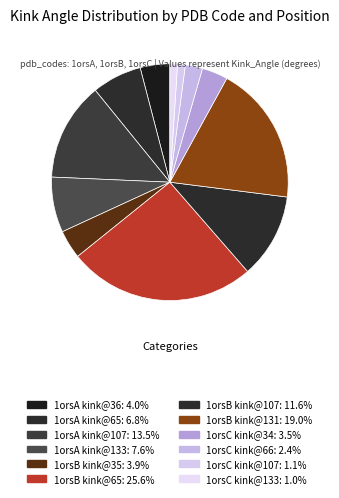

Rank the categories by value from lowest to highest.

1orsC_133, 1orsC_107, 1orsC_66, 1orsC_34, 1orsB_35, 1orsA_36, 1orsA_65, 1orsA_133, 1orsB_107, 1orsA_107, 1orsB_131, 1orsB_65